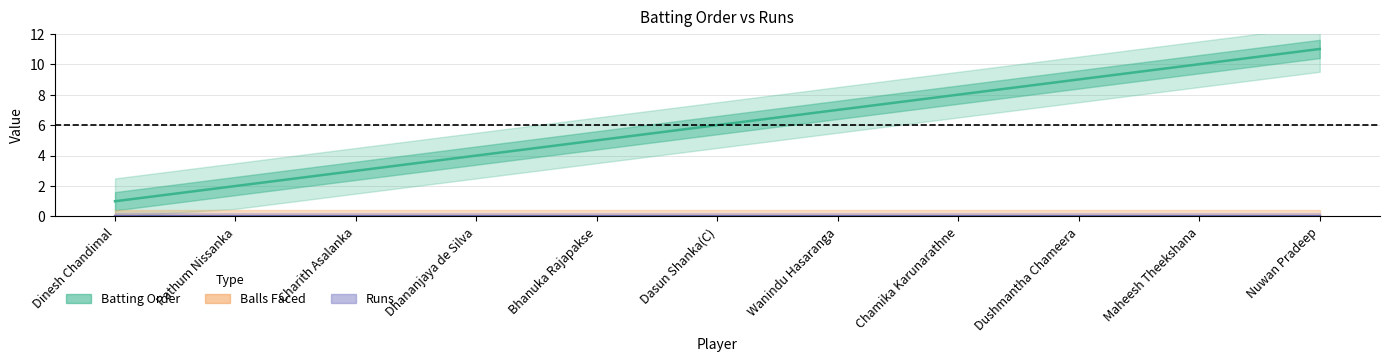

True or false: Balls Faced and Batting Order cross at least once.

False